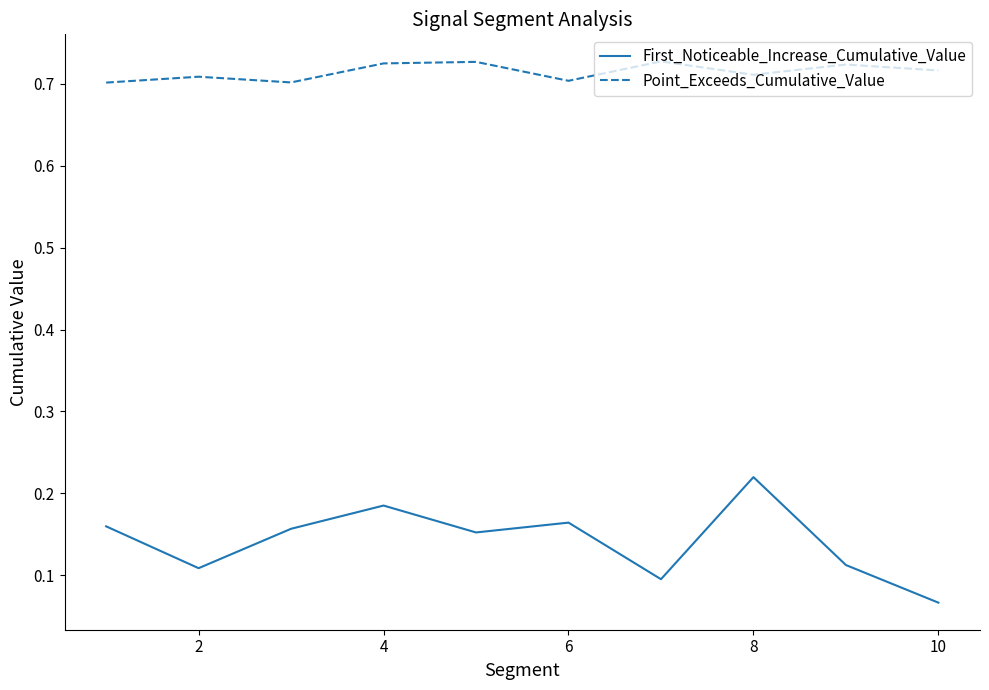

Rank the series by their average value, from lowest to highest.

First_Noticeable_Increase_Cumulative_Value, Point_Exceeds_Cumulative_Value